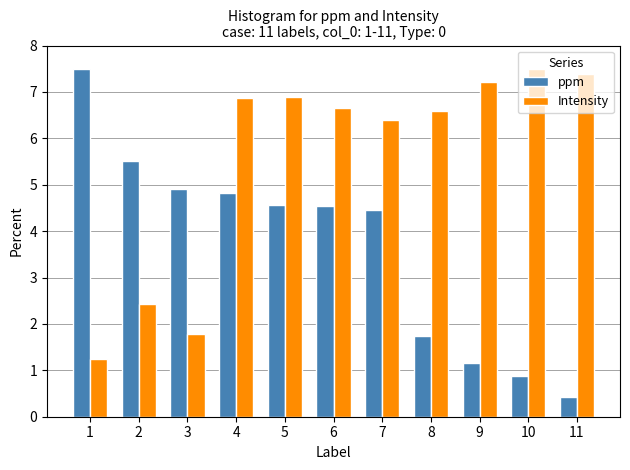

Which series has the widest spread of values?

ppm